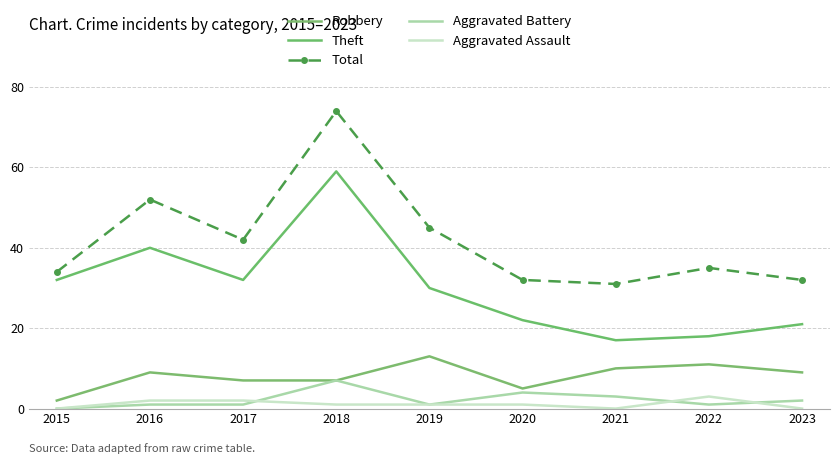

True or false: Theft has more than 0 interior local peaks.

True